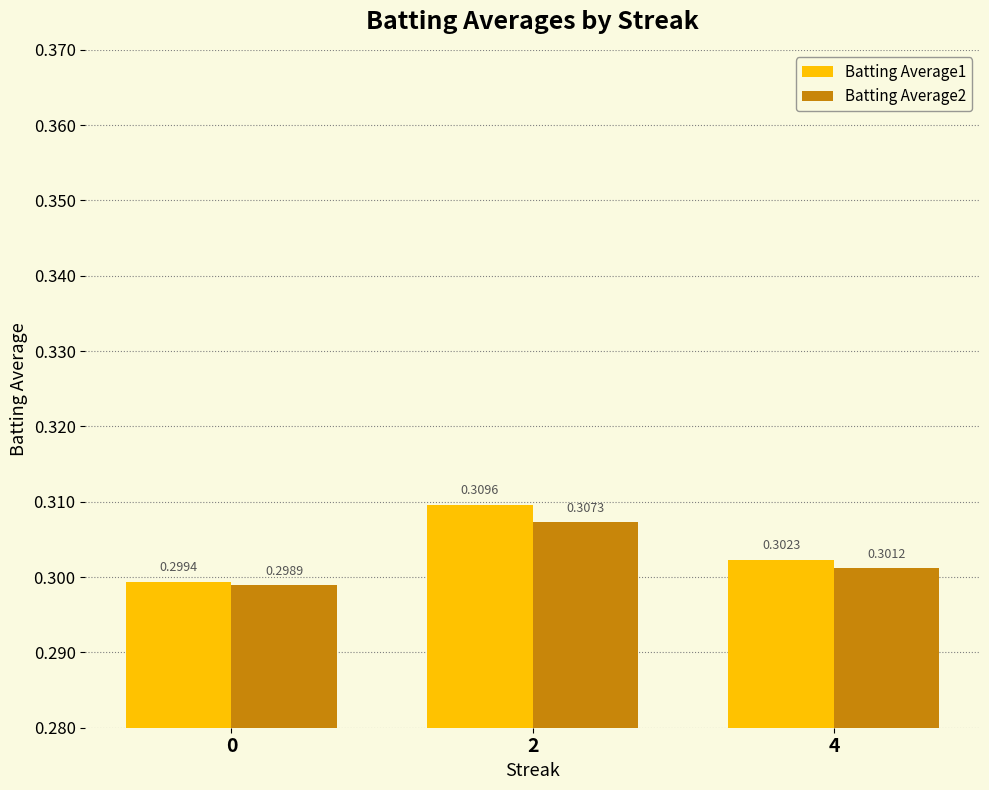

What are all the series names shown in the legend?

Batting Average1, Batting Average2